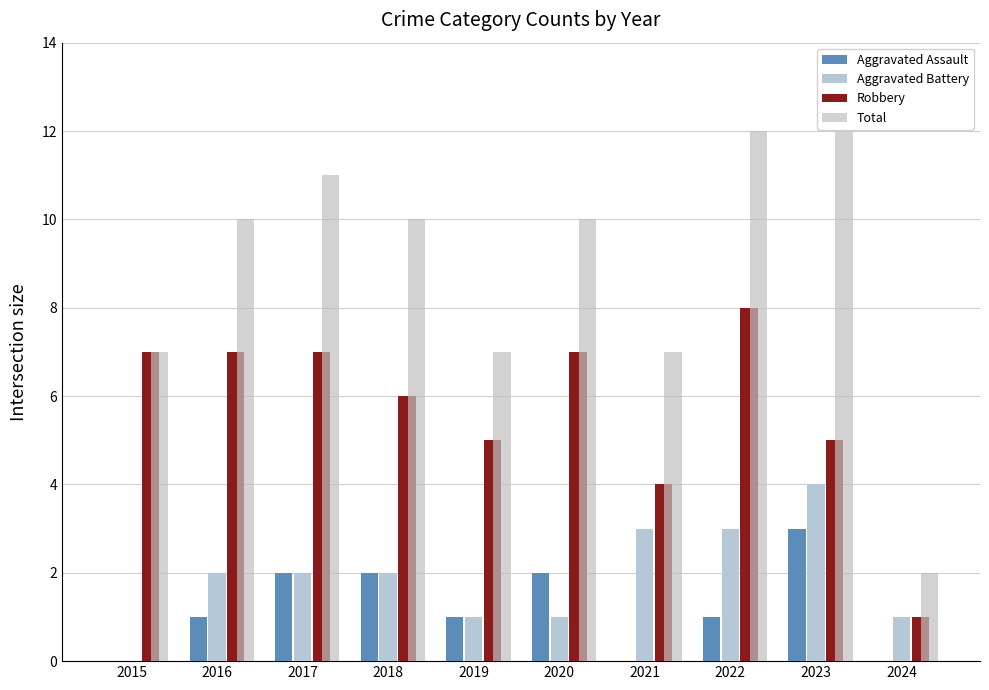

Is it true that Robbery equals 4 at 2021?

True